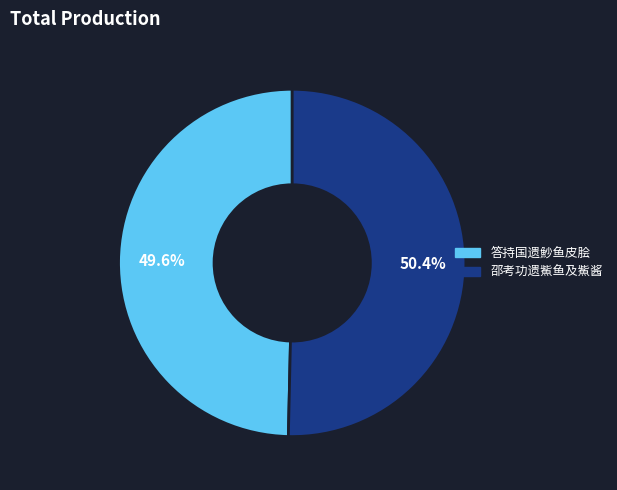

To the nearest percent, what is the average slice percentage?

50%